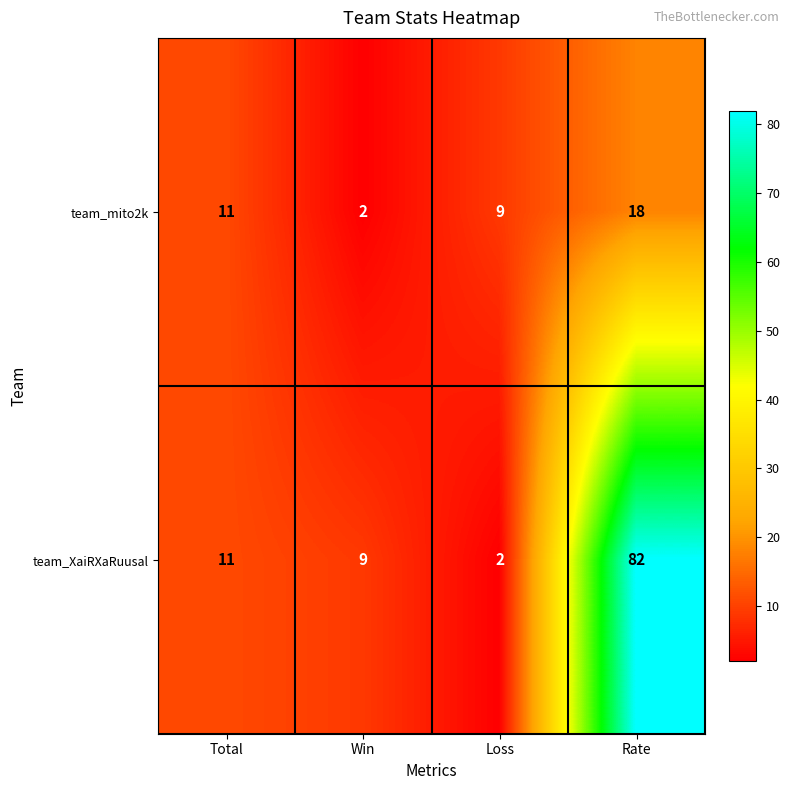

How many team_mito2k values are between 9 and 18?

3